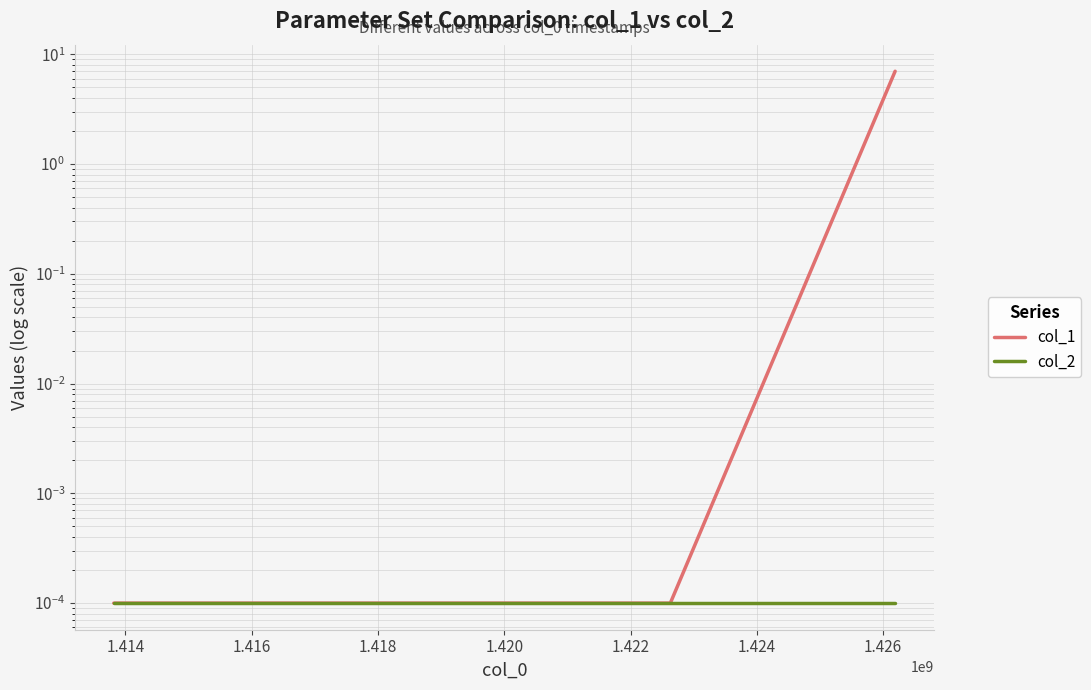

True or false: col_1 has a value of 0.0 at 1.414.

True